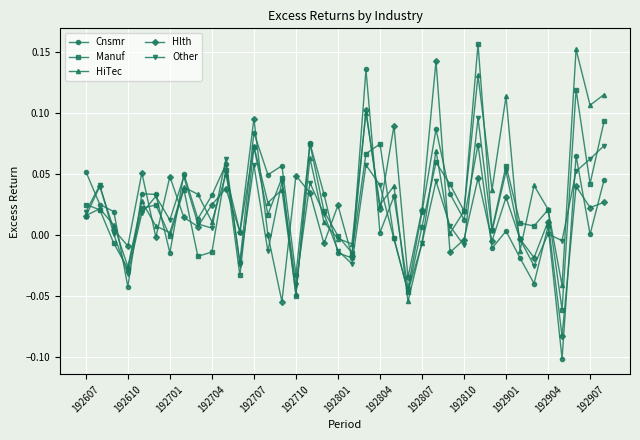

True or false: Cnsmr has more than 1 interior local peaks.

True